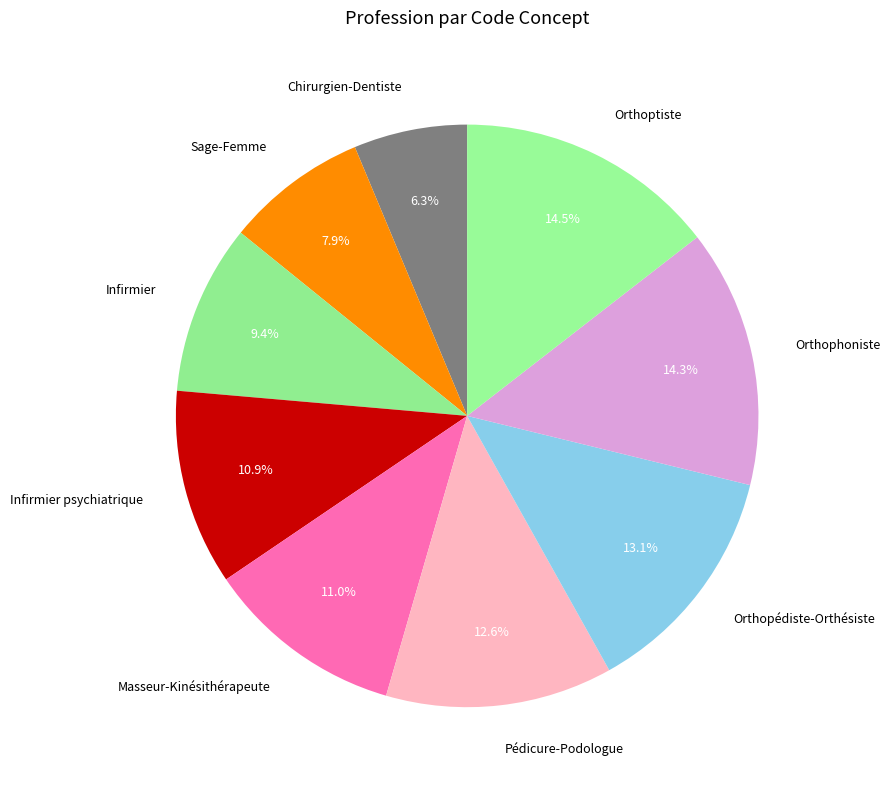

Approximately how many times larger is the value at Chirurgien-Dentiste compared to Masseur-Kinésithérapeute?

0.6